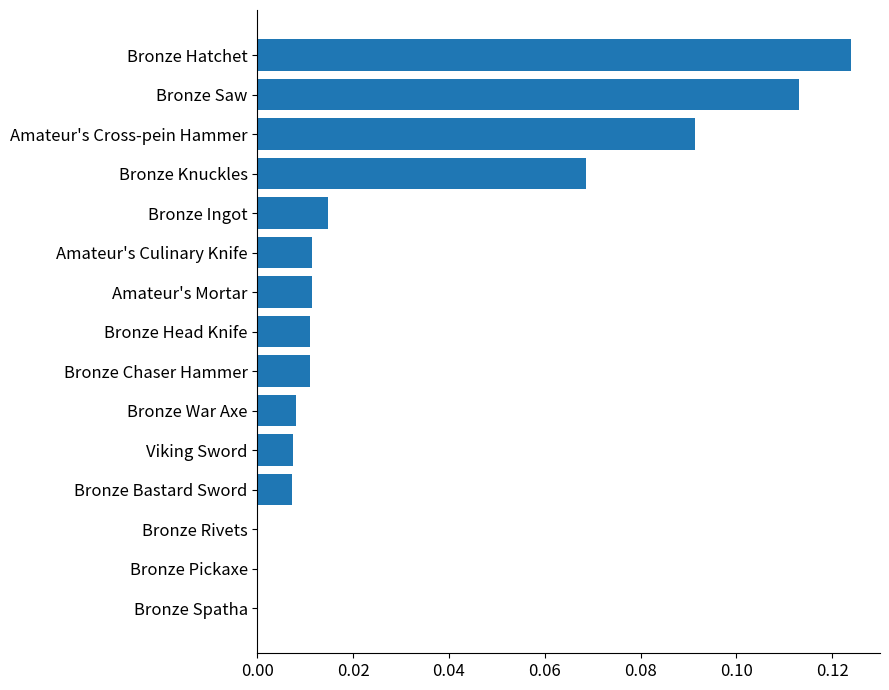

Is it true that the value at Bronze Spatha is 0.1?

False